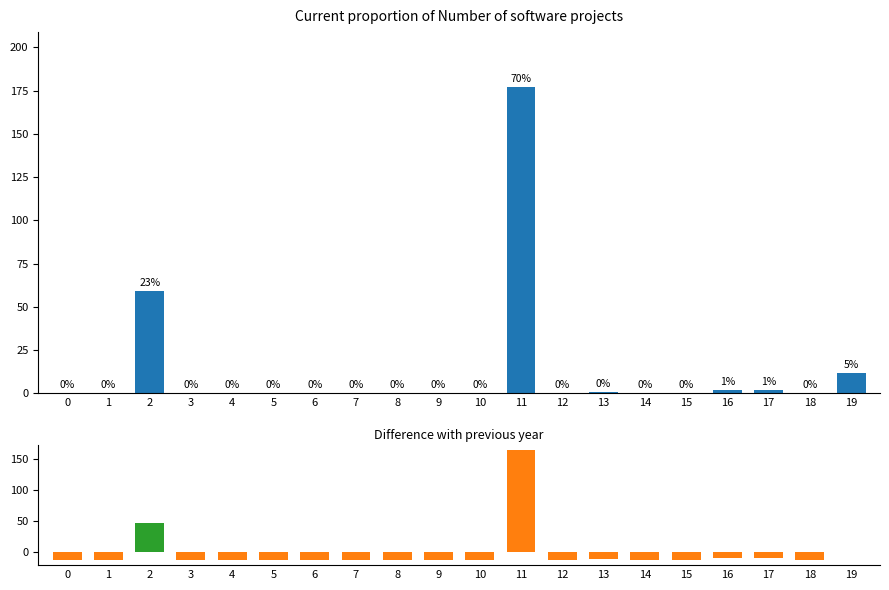

The value at 19 is -0.4. True or false?

False